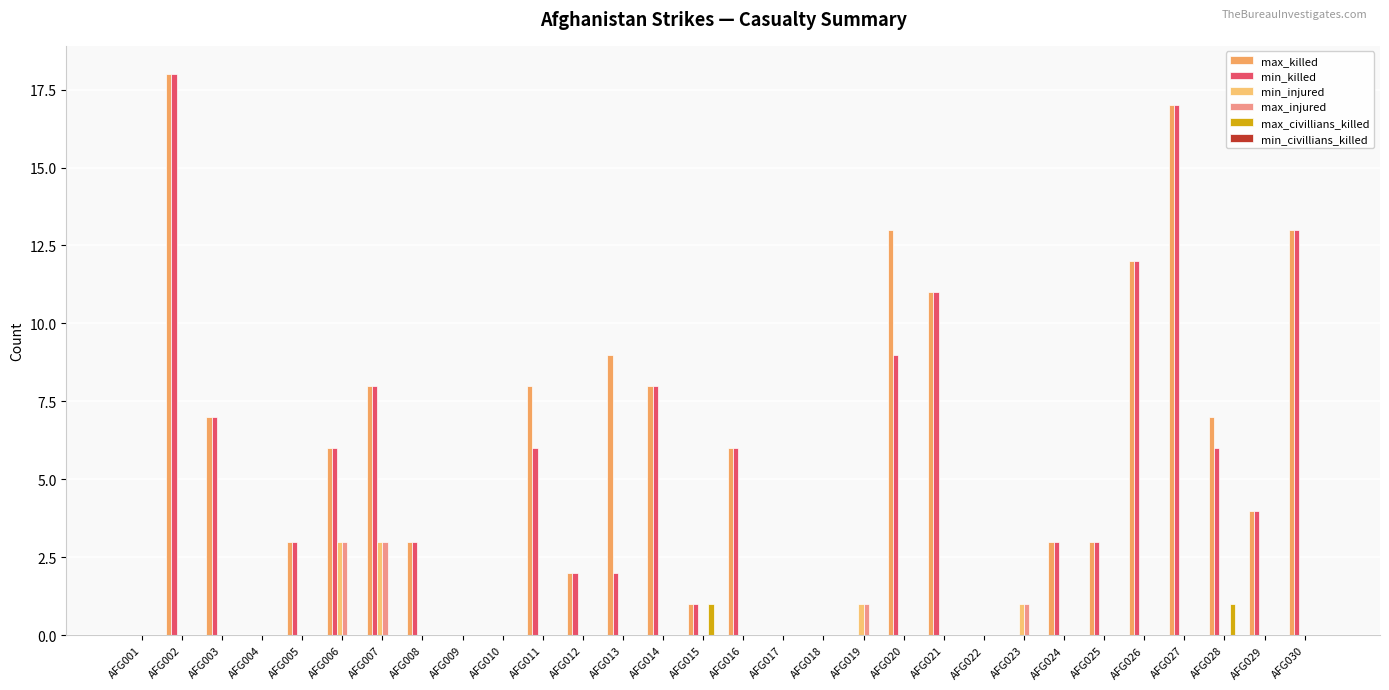

How many max_civillians_killed values are between 0 and 1?

30